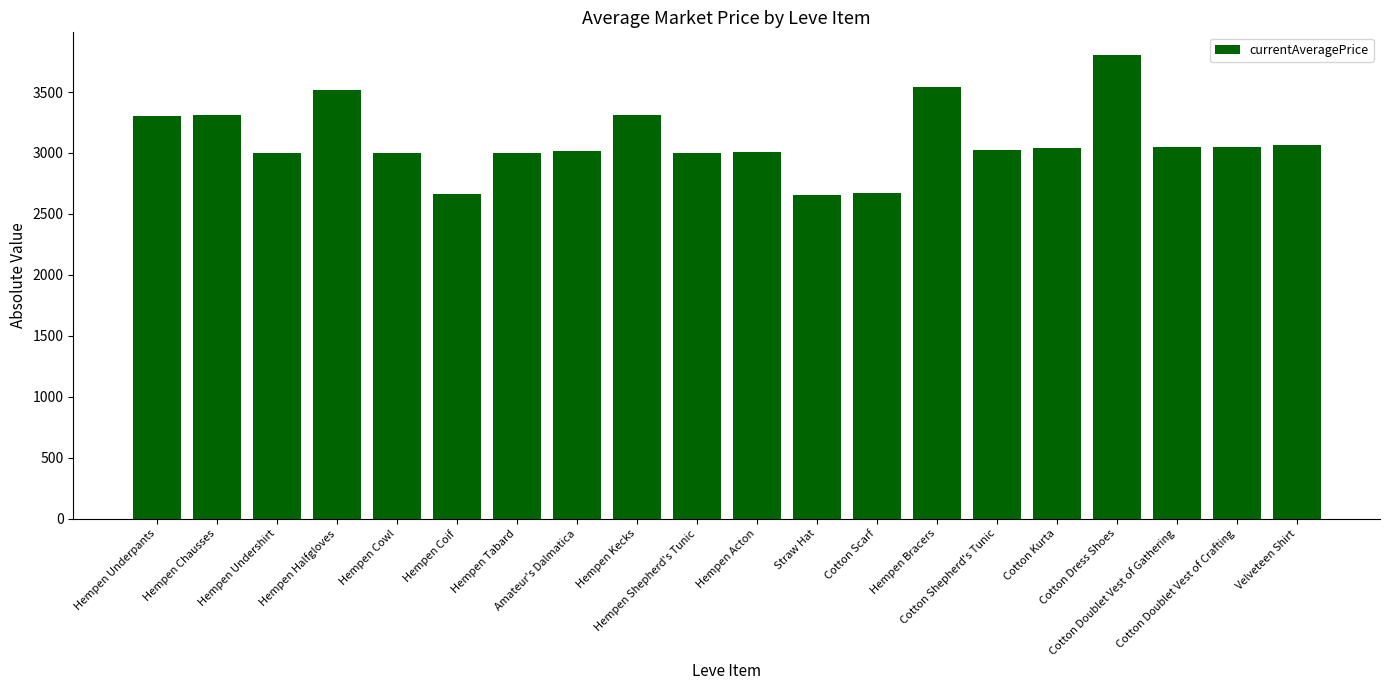

What is the difference between the values at Amateur's Dalmatica and Straw Hat?

357